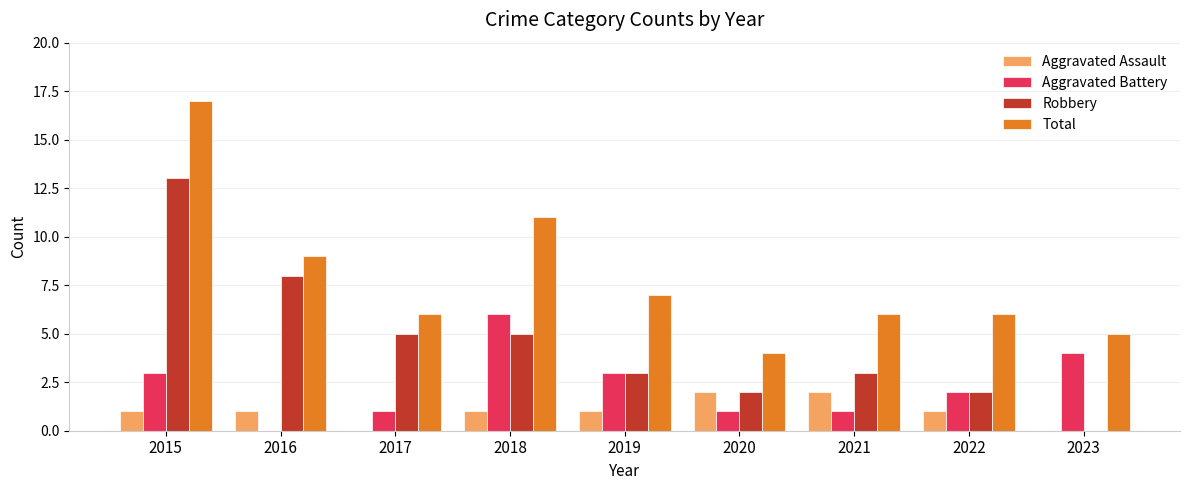

Which series changed the most between 2016 and 2022?

Robbery